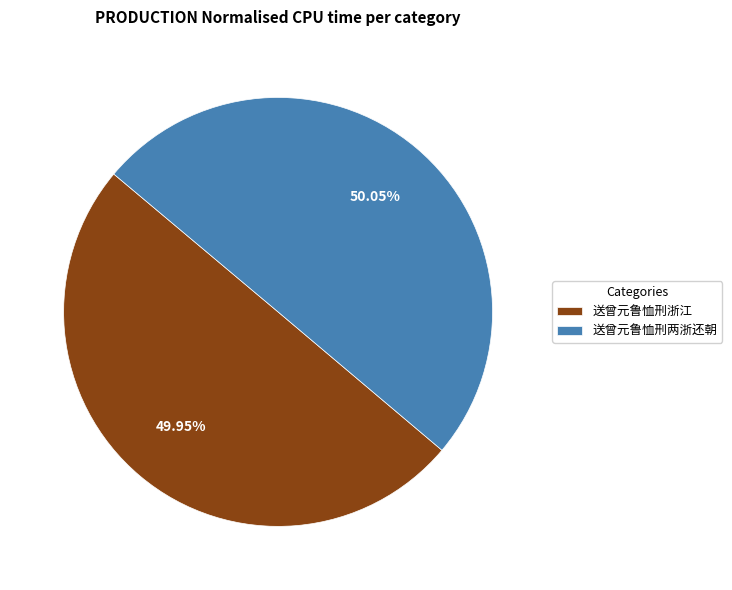

How many segments does this pie chart have?

2